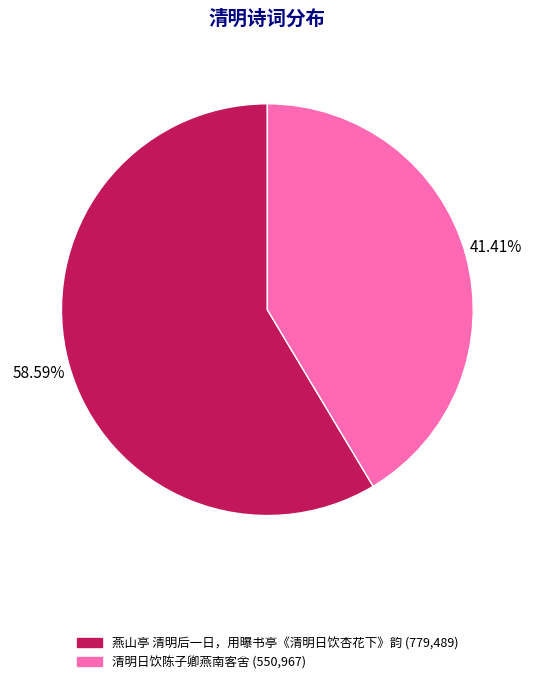

To the nearest percent, what is the combined percentage of 清明日饮陈子卿燕南客舍 and 燕山亭 清明后一日，用曝书亭《清明日饮杏花下》韵?

100%